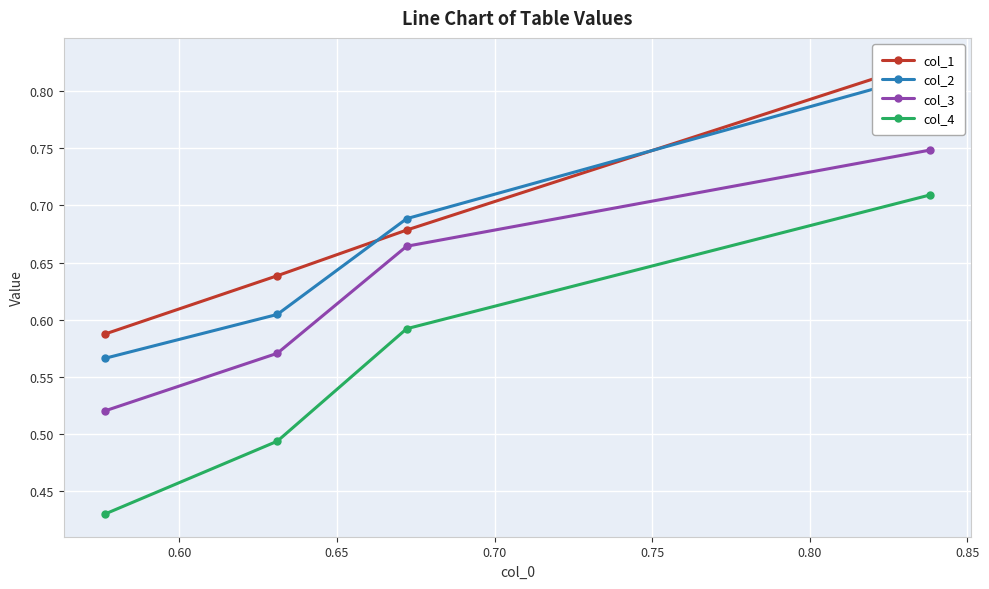

True or false: col_3 has more than 1 points higher than both neighbors.

False